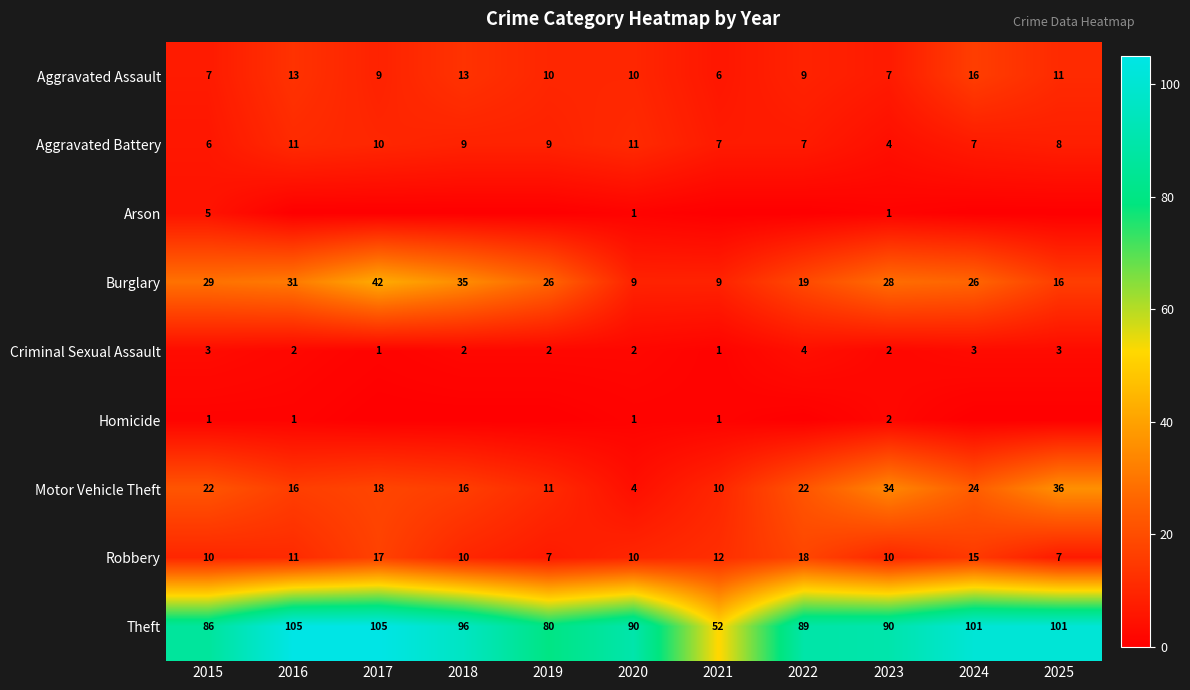

Where is Robbery nearest to the value 12?

2021